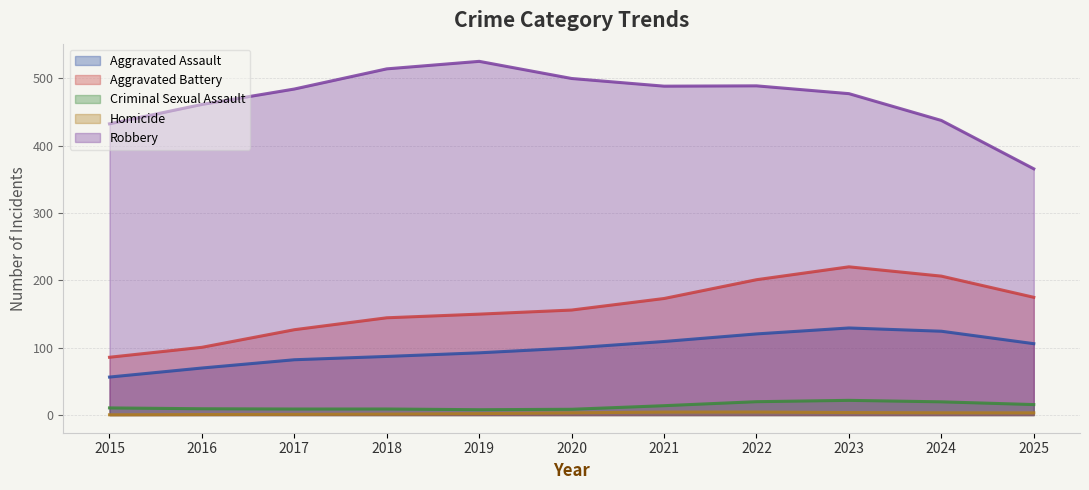

Which category has the lowest value across all series?

2015